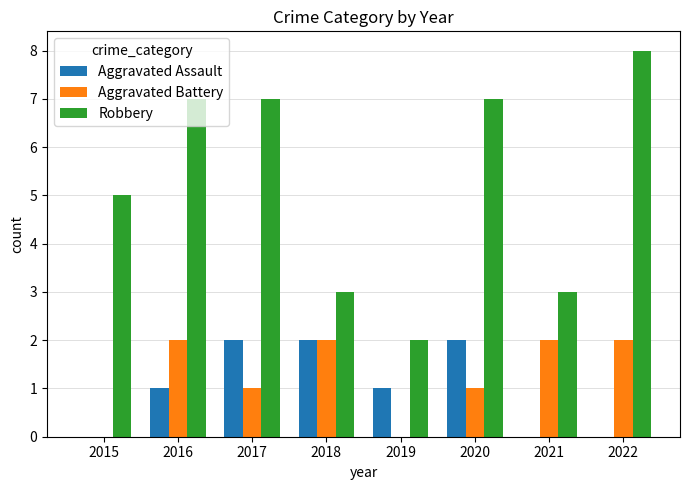

Which series has the largest total across all categories?

Robbery